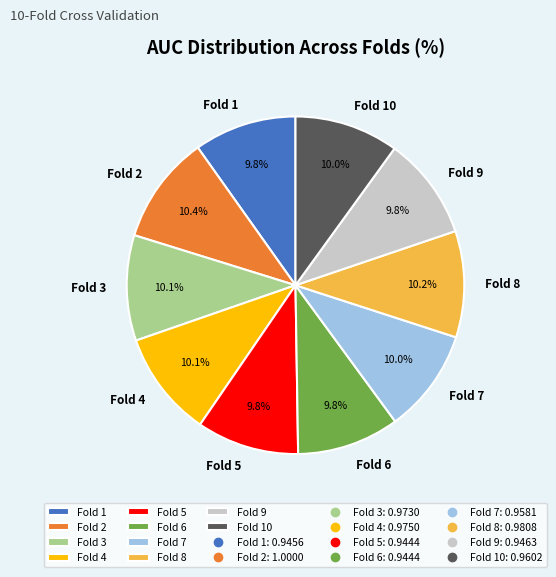

To the nearest percent, what percentage of the pie is Fold 4?

10%